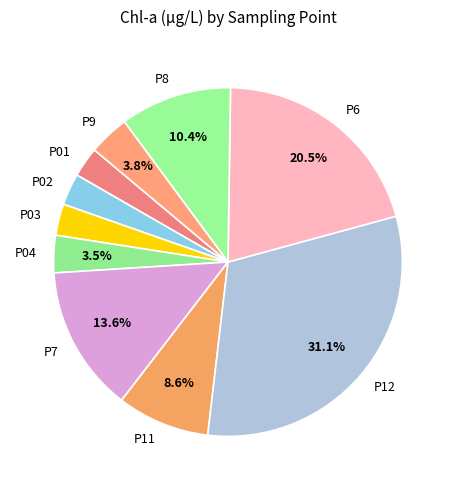

To the nearest percent, what portion does P8 represent?

10%